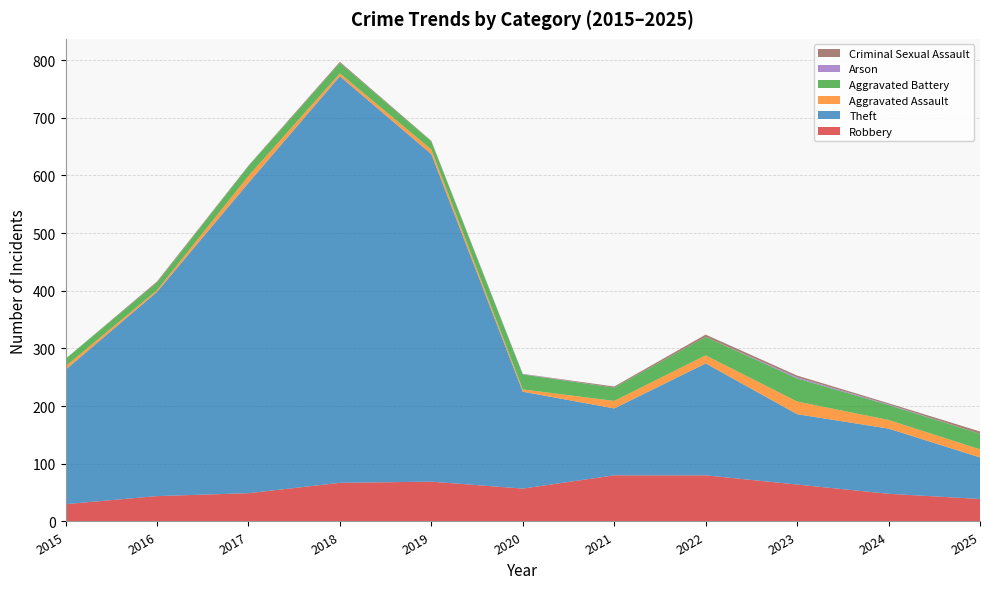

Reading left to right, extract all data points from this chart.

Robbery: 30	44	49	67	69	57	80	80	64	48	39
Theft: 233	354	538	705	568	168	116	194	122	113	72
Aggravated Assault: 6	3	12	5	8	4	13	14	22	15	14
Aggravated Battery: 13	13	17	18	14	26	23	32	40	26	27
Arson: 0	0	0	0	0	1	0	0	2	1	0
Criminal Sexual Assault: 0	2	1	2	1	0	2	4	3	2	4